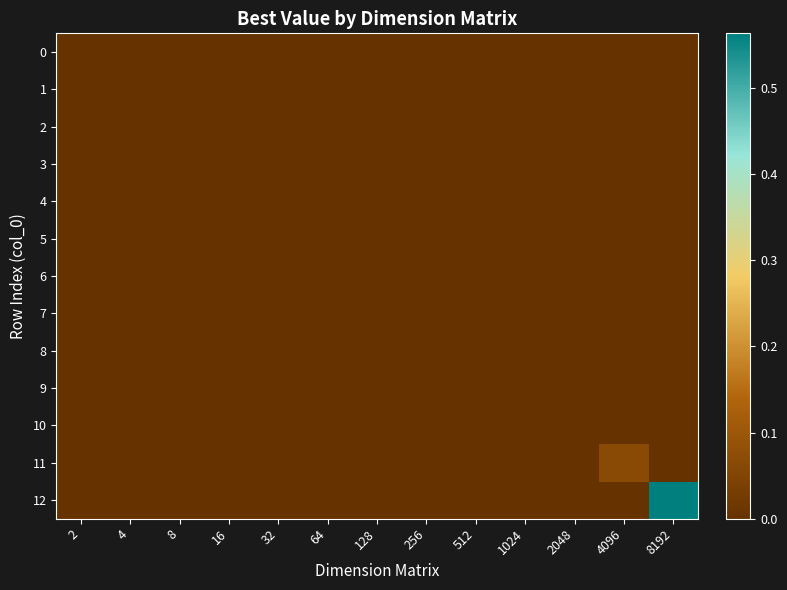

Reading left to right, what are all the values shown in this chart?

0: 2=0.0	4=0.0	8=0.0	16=0.0	32=0.0	64=0.0	128=0.0	256=0.0	512=0.0	1024=0.0	2048=0.0	4096=0.0	8192=0.0
1: 2=0.0	4=0.0	8=0.0	16=0.0	32=0.0	64=0.0	128=0.0	256=0.0	512=0.0	1024=0.0	2048=0.0	4096=0.0	8192=0.0
2: 2=0.0	4=0.0	8=0.0	16=0.0	32=0.0	64=0.0	128=0.0	256=0.0	512=0.0	1024=0.0	2048=0.0	4096=0.0	8192=0.0
3: 2=0.0	4=0.0	8=0.0	16=0.0	32=0.0	64=0.0	128=0.0	256=0.0	512=0.0	1024=0.0	2048=0.0	4096=0.0	8192=0.0
4: 2=0.0	4=0.0	8=0.0	16=0.0	32=0.0	64=0.0	128=0.0	256=0.0	512=0.0	1024=0.0	2048=0.0	4096=0.0	8192=0.0
5: 2=0.0	4=0.0	8=0.0	16=0.0	32=0.0	64=0.0	128=0.0	256=0.0	512=0.0	1024=0.0	2048=0.0	4096=0.0	8192=0.0
6: 2=0.0	4=0.0	8=0.0	16=0.0	32=0.0	64=0.0	128=0.0	256=0.0	512=0.0	1024=0.0	2048=0.0	4096=0.0	8192=0.0
7: 2=0.0	4=0.0	8=0.0	16=0.0	32=0.0	64=0.0	128=0.0	256=0.0	512=0.0	1024=0.0	2048=0.0	4096=0.0	8192=0.0
8: 2=0.0	4=0.0	8=0.0	16=0.0	32=0.0	64=0.0	128=0.0	256=0.0	512=0.0	1024=0.0	2048=0.0	4096=0.0	8192=0.0
9: 2=0.0	4=0.0	8=0.0	16=0.0	32=0.0	64=0.0	128=0.0	256=0.0	512=0.0	1024=0.0	2048=0.0	4096=0.0	8192=0.0
10: 2=0.0	4=0.0	8=0.0	16=0.0	32=0.0	64=0.0	128=0.0	256=0.0	512=0.0	1024=0.0	2048=0.0	4096=0.0	8192=0.0
11: 2=0.0	4=0.0	8=0.0	16=0.0	32=0.0	64=0.0	128=0.0	256=0.0	512=0.0	1024=0.0	2048=0.0	4096=0.1	8192=0.0
12: 2=0.0	4=0.0	8=0.0	16=0.0	32=0.0	64=0.0	128=0.0	256=0.0	512=0.0	1024=0.0	2048=0.0	4096=0.0	8192=0.6